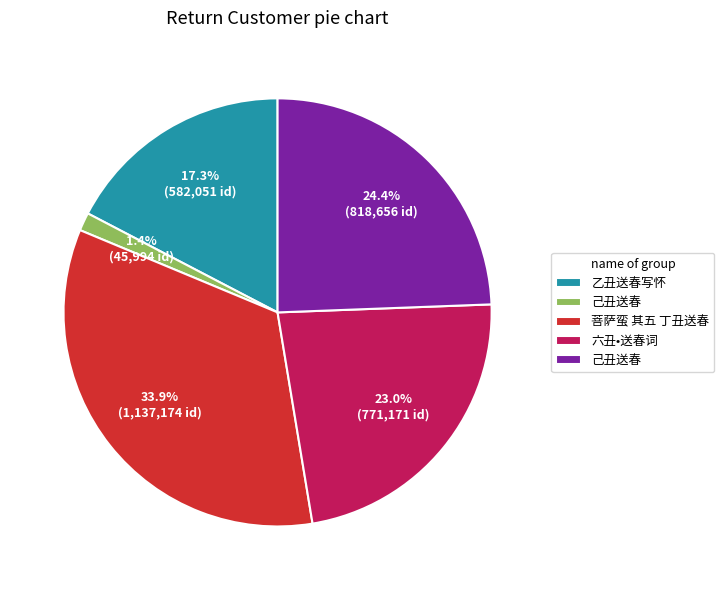

Does any single category account for the majority?

No